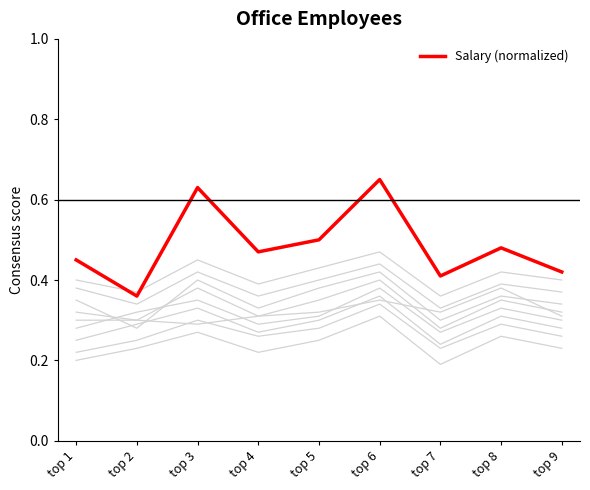

Reading left to right, extract all data points from this chart.

0.5	0.4	0.6	0.5	0.5	0.7	0.4	0.5	0.4